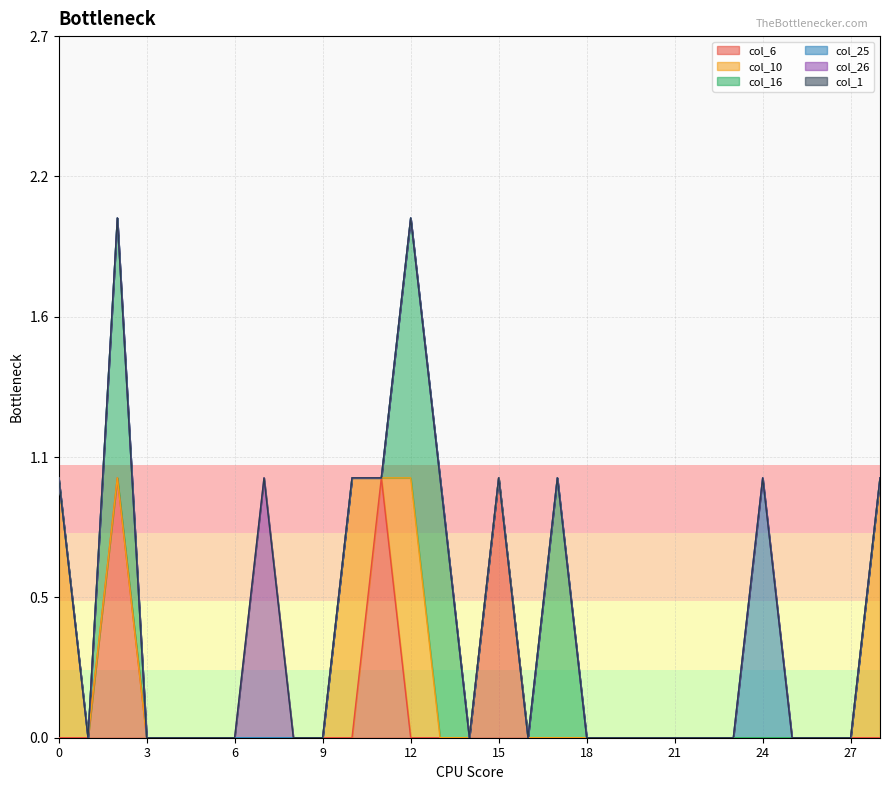

How many positive values does the col_26 series have?

1